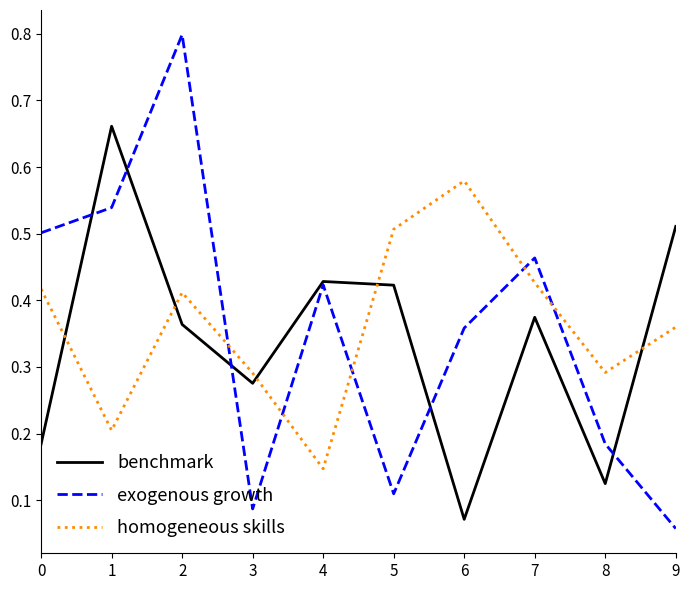

At which label does homogeneous skills reach its peak?

6